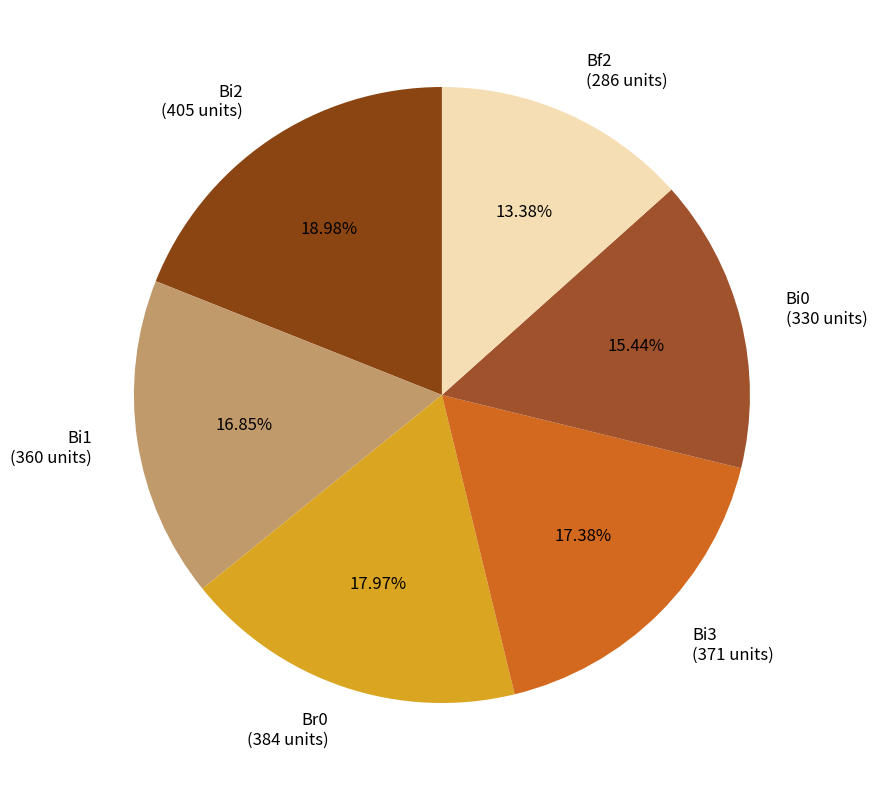

Combined, do Bi2 and Bi3 account for over 50%?

No